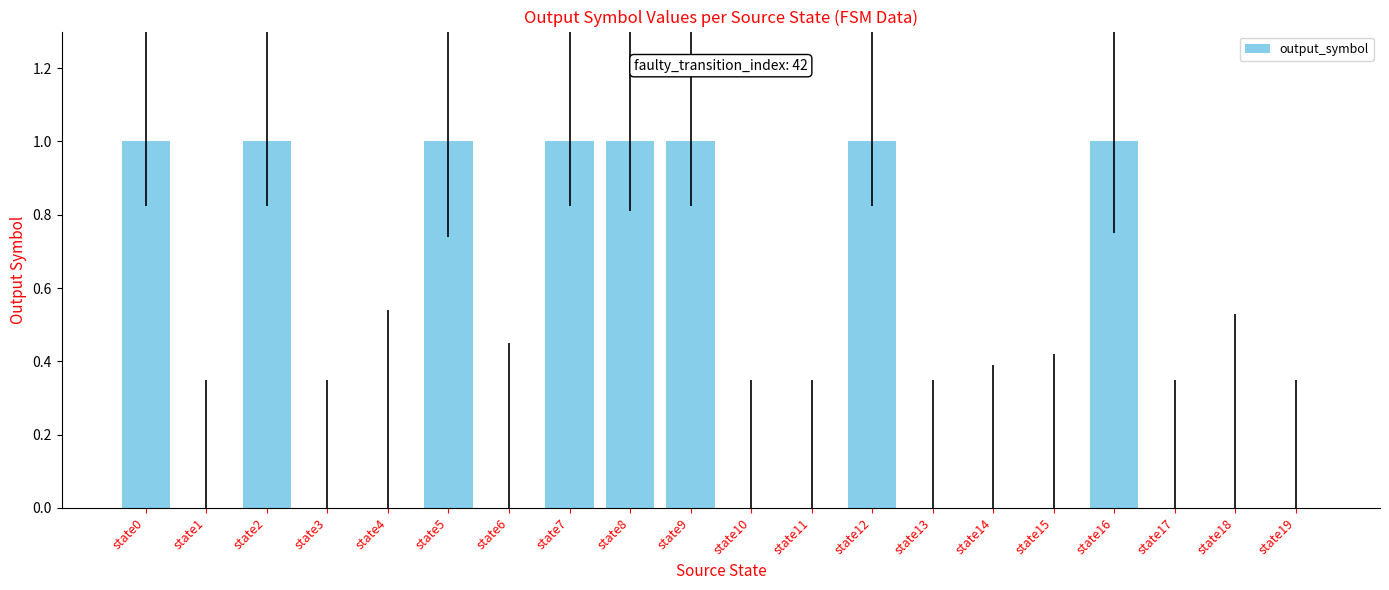

The chart shows a value of 0 at state1. True or false?

True